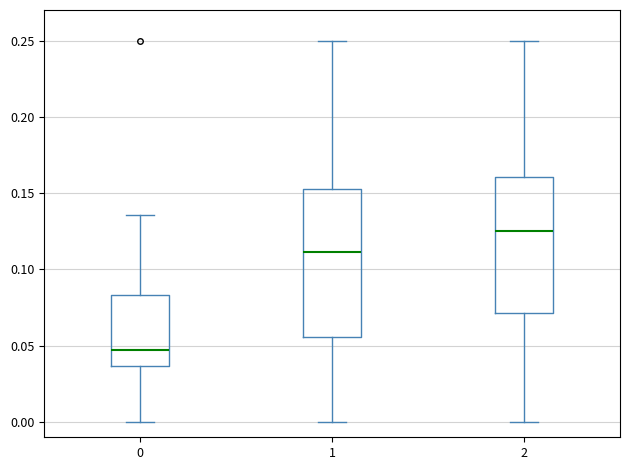

Reading left to right, read every box against the y-axis: the position of its median line, the range the box covers, and the ends of its whiskers. The values are not printed on the chart, so give them approximately, as read against the axis.

0: median 0.045, box 0.035 to 0.085, whiskers 0.000 to 0.135
1: median 0.110, box 0.055 to 0.155, whiskers 0.000 to 0.250
2: median 0.125, box 0.070 to 0.160, whiskers 0.000 to 0.250